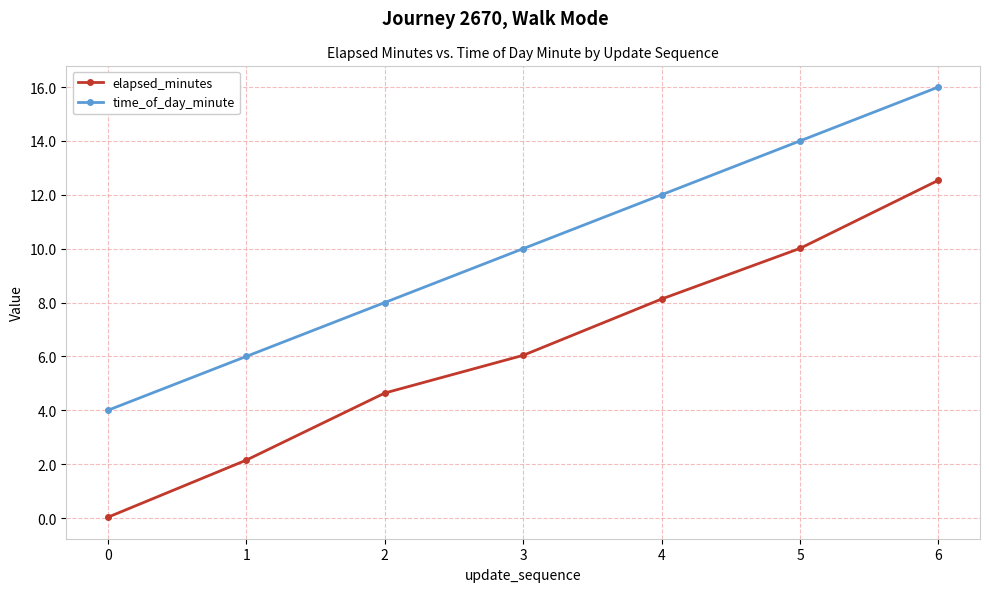

The value of elapsed_minutes at 2 is 6.8. True or false?

False